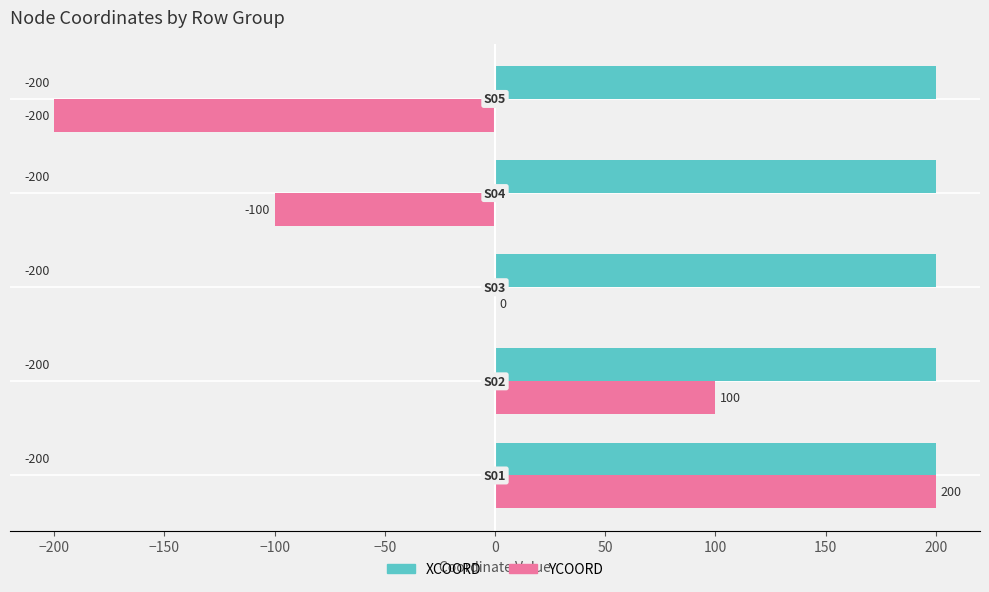

Which series has the largest total across all categories?

XCOORD